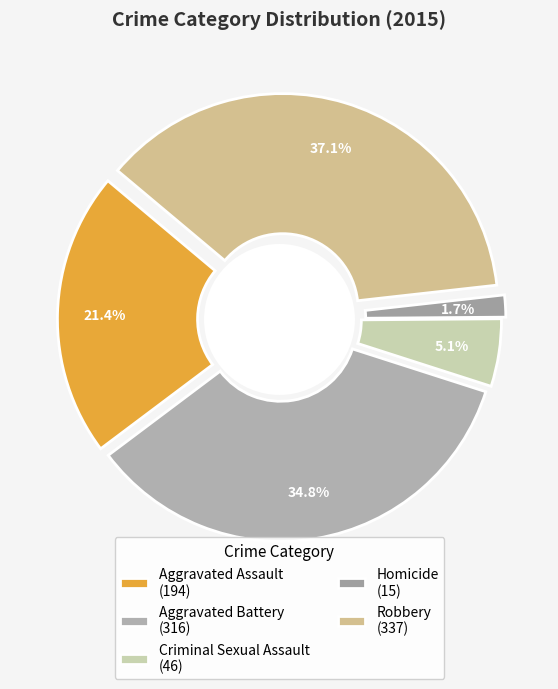

To the nearest percent, what portion does Aggravated Battery represent?

35%